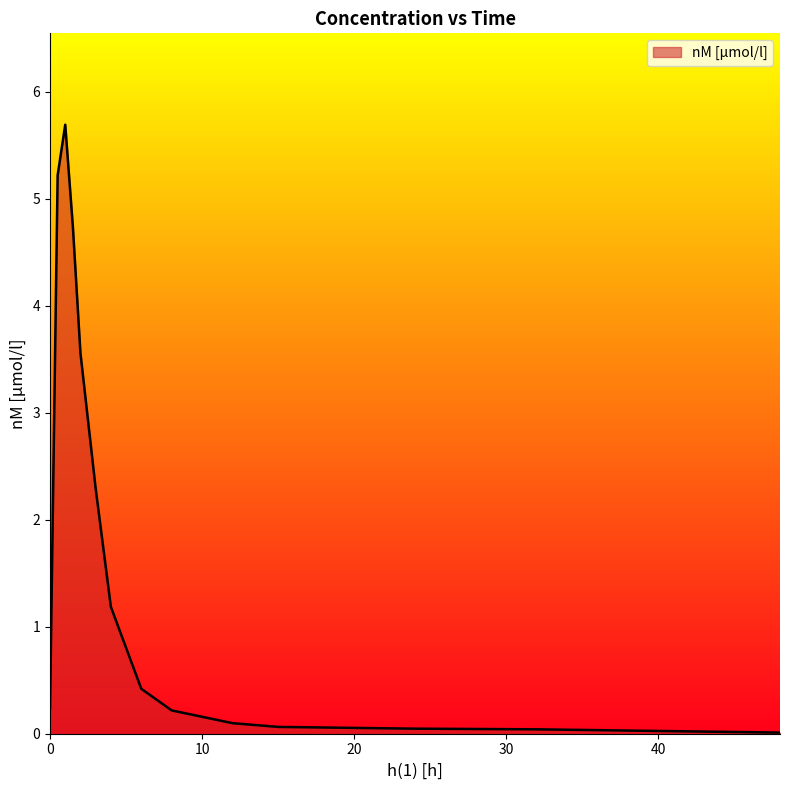

What is the maximum value shown in the chart?

5.7